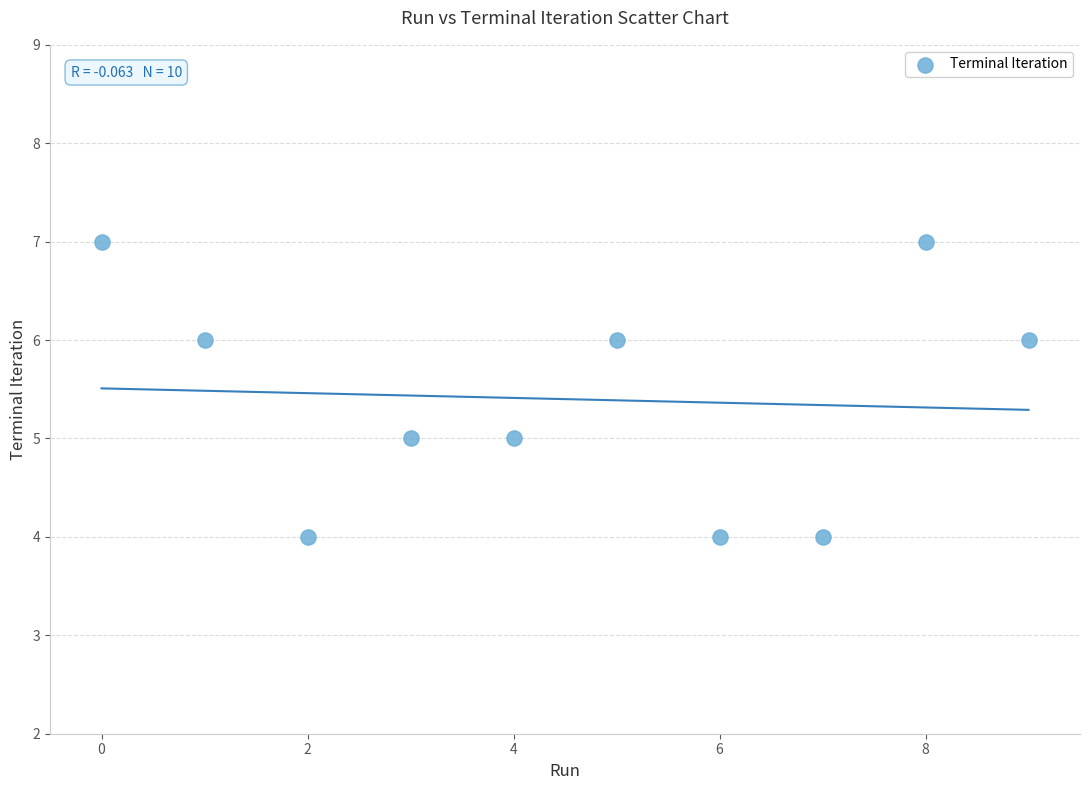

What is the range of Y values (max minus min)?

3